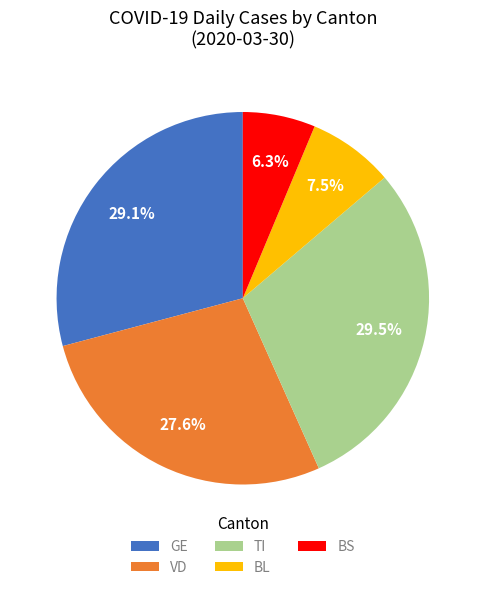

Count the number of slices in the pie.

5